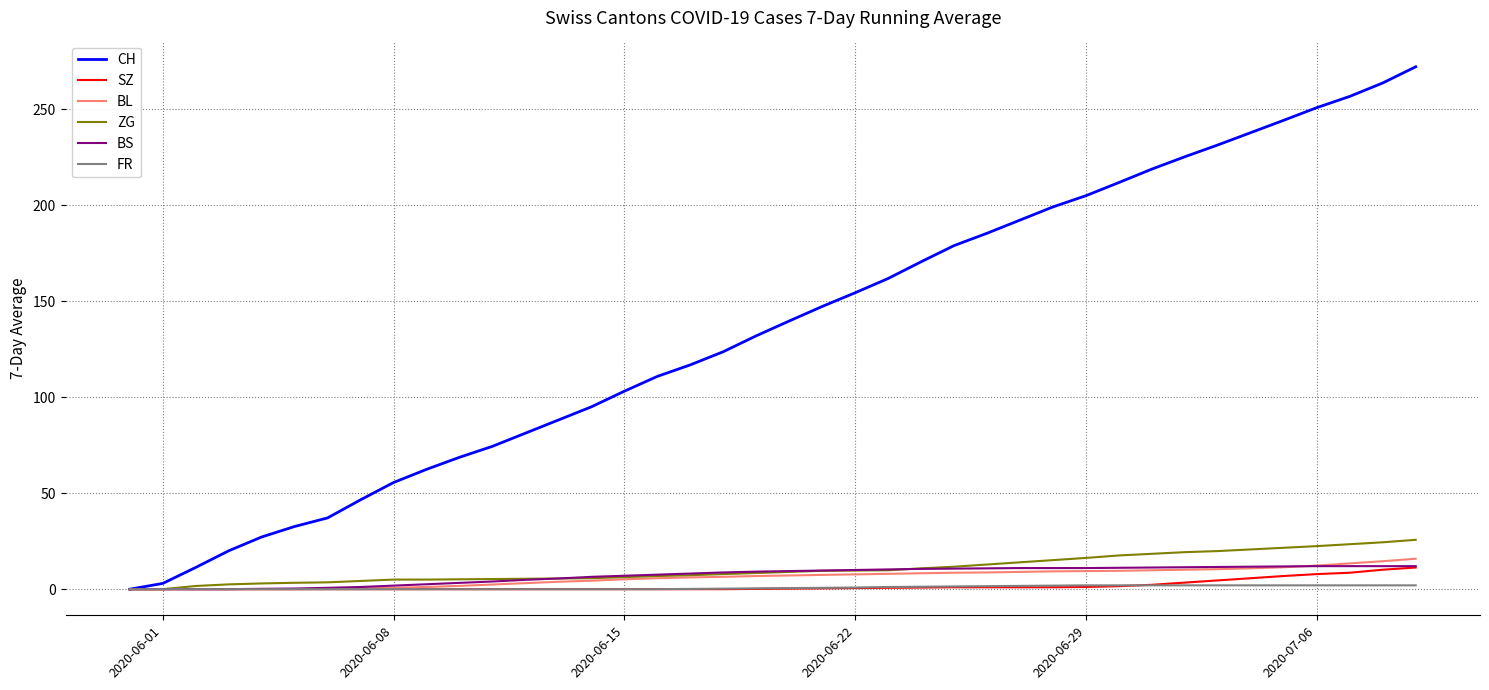

Which series has the largest total across all categories?

CH